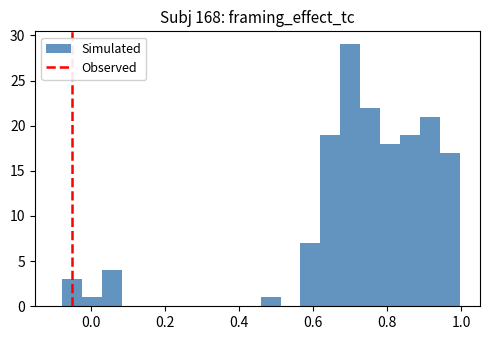

Read against the x-axis, roughly where is the centre of the tallest bar?

0.70